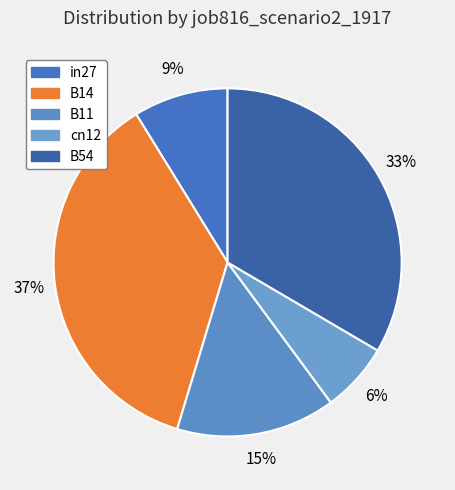

To the nearest percent, what is the average slice percentage?

20%